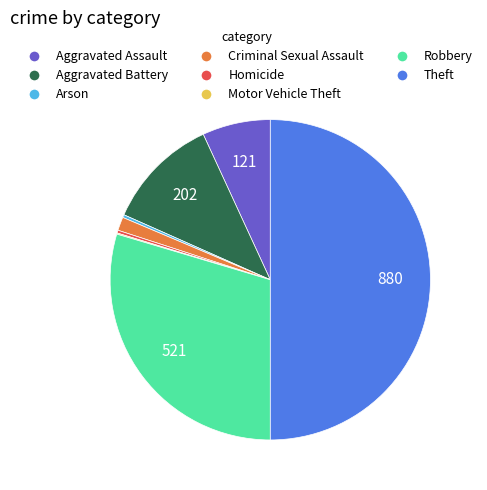

Which slice is the largest?

Theft